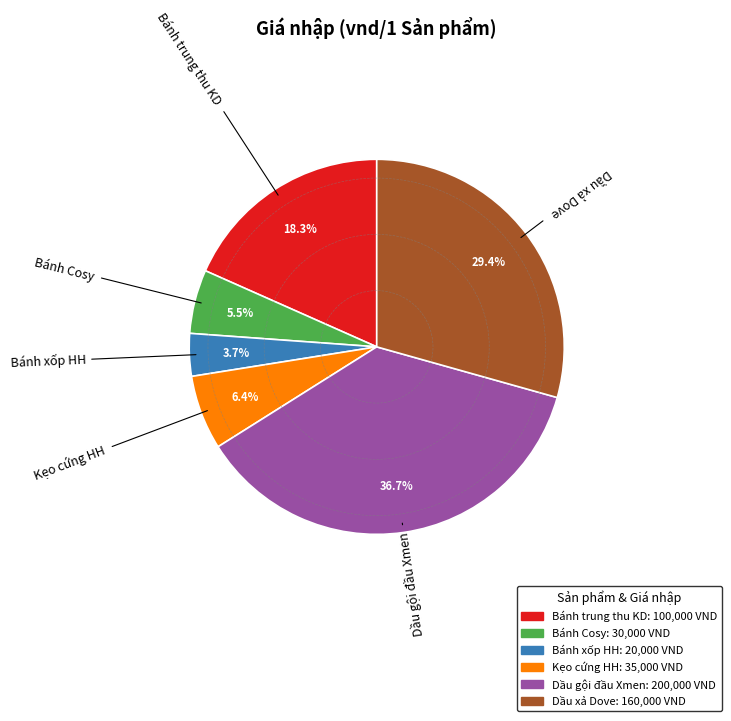

Count the number of slices in the pie.

6